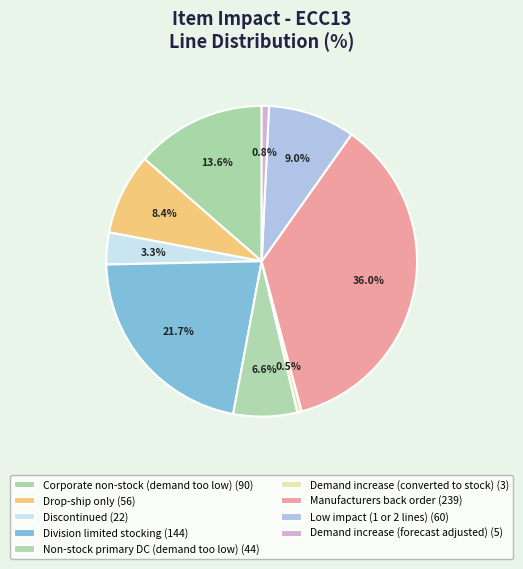

How many segments does this pie chart have?

9